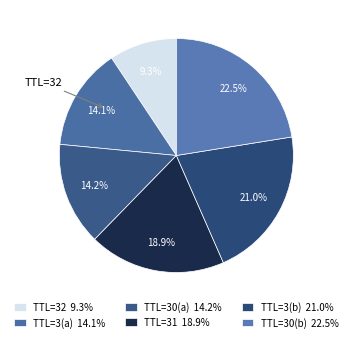

How many slices are in this pie chart?

6